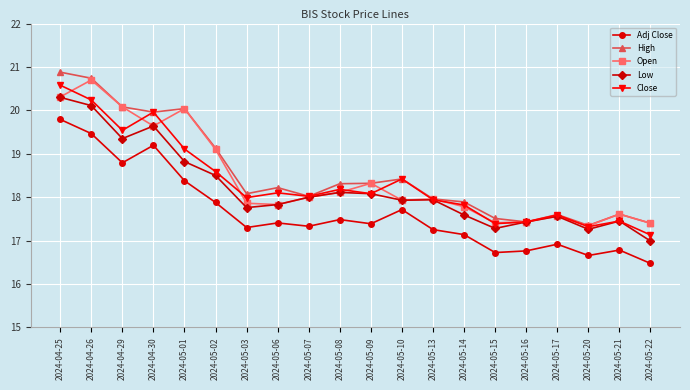

At which category does Close reach its first local peak?

2024-04-30